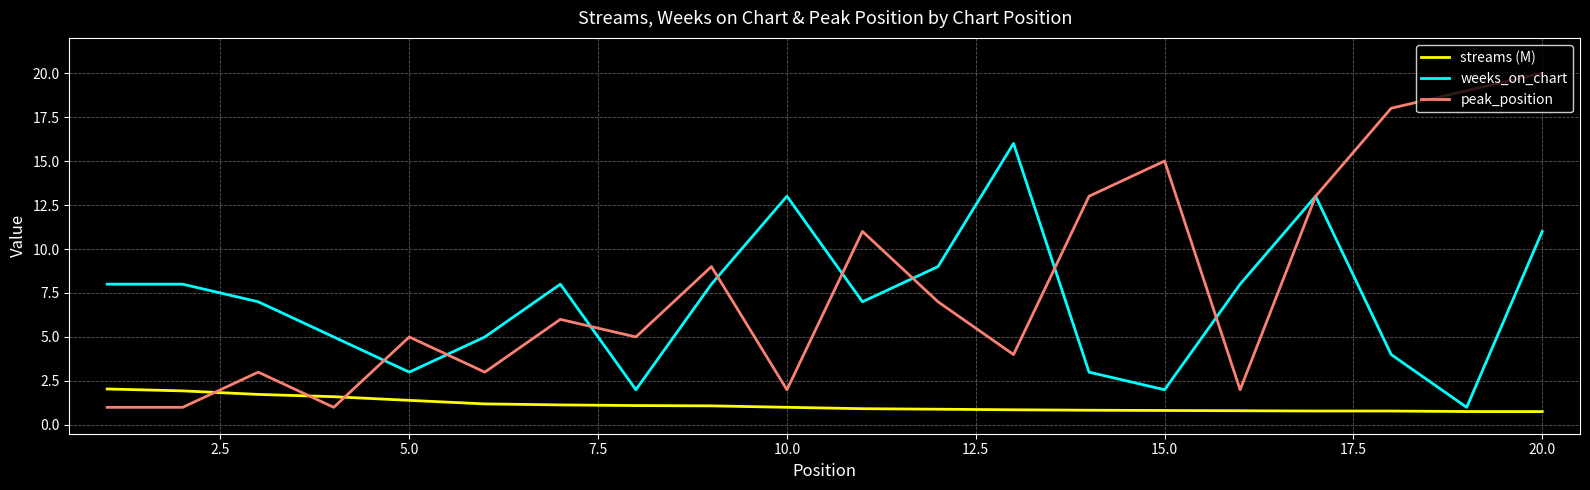

What is the highest value of the weeks_on_chart series?

16.0